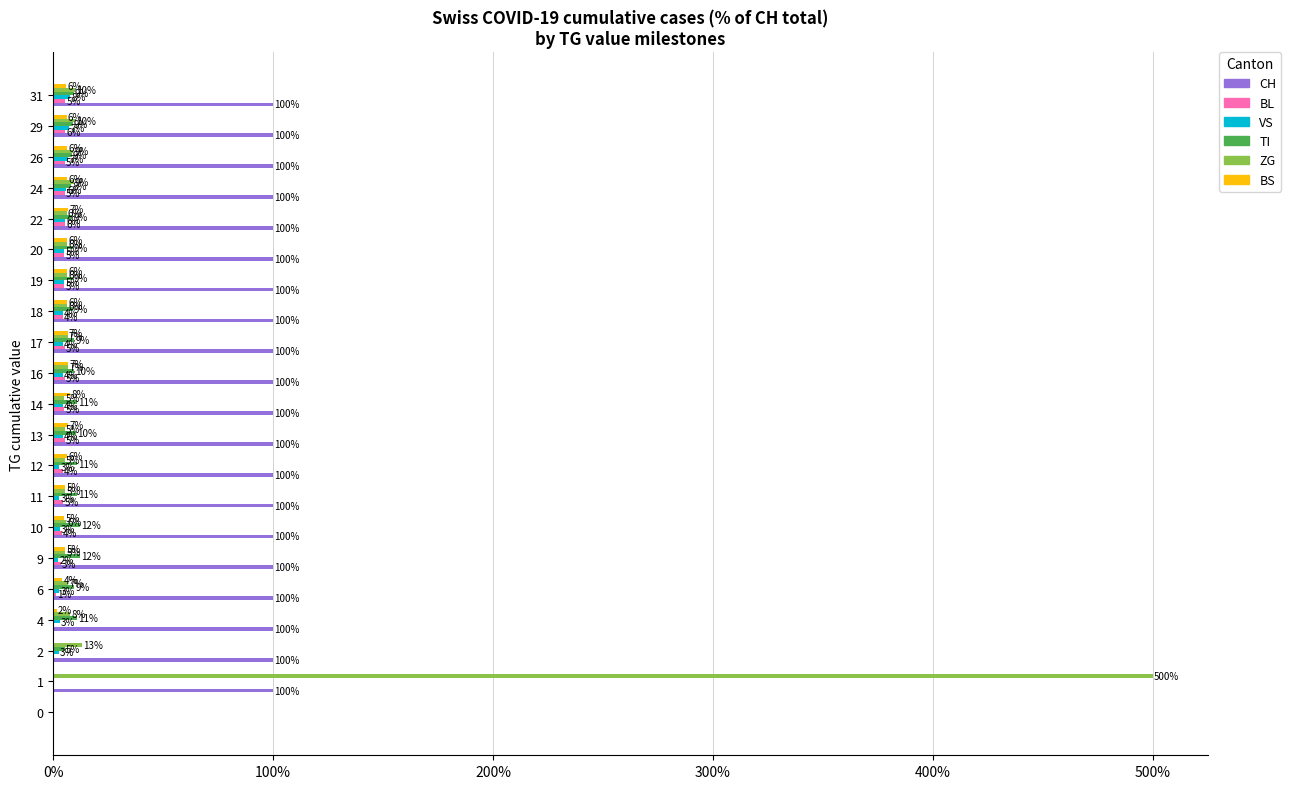

The ZG series shows 6.4 at 18. True or false?

True